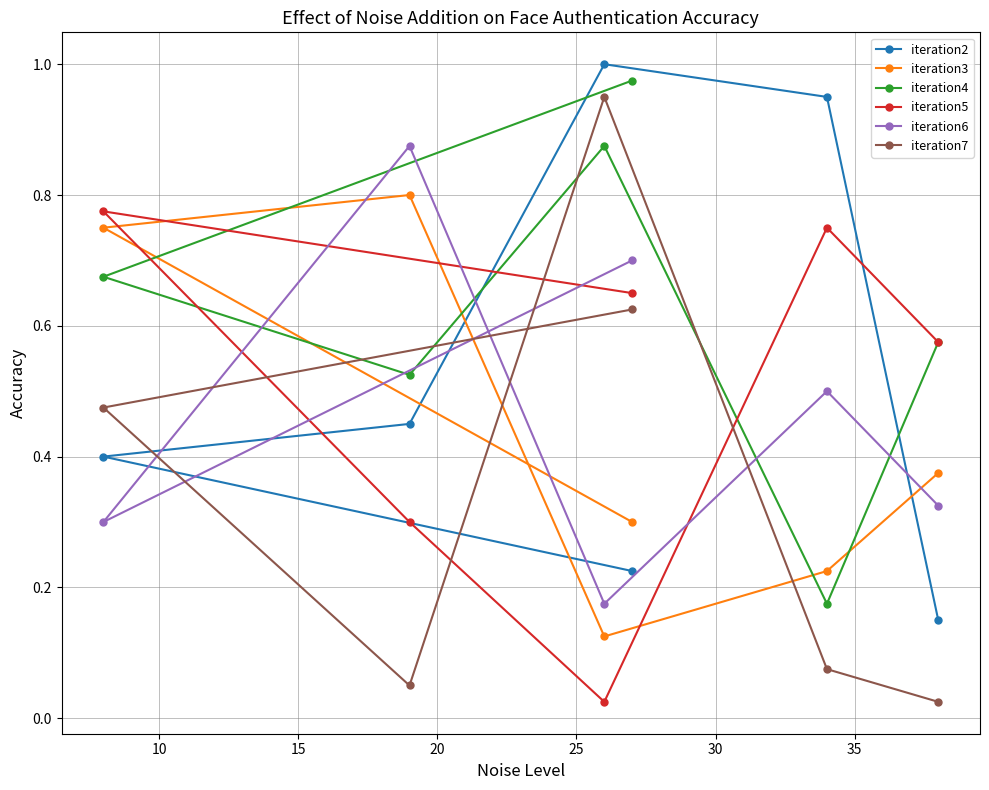

Reading right to left, list all the values displayed in this chart.

iteration2: 0.1	0.9	1.0	0.5	0.4	0.2
iteration3: 0.4	0.2	0.1	0.8	0.8	0.3
iteration4: 0.6	0.2	0.9	0.5	0.7	1.0
iteration5: 0.6	0.8	0.0	0.3	0.8	0.7
iteration6: 0.3	0.5	0.2	0.9	0.3	0.7
iteration7: 0.0	0.1	0.9	0.1	0.5	0.6